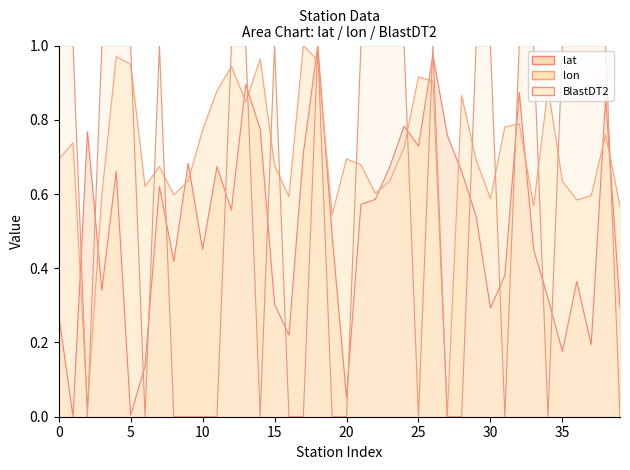

What is the value of the lat point at the 35th from the left?

0.3